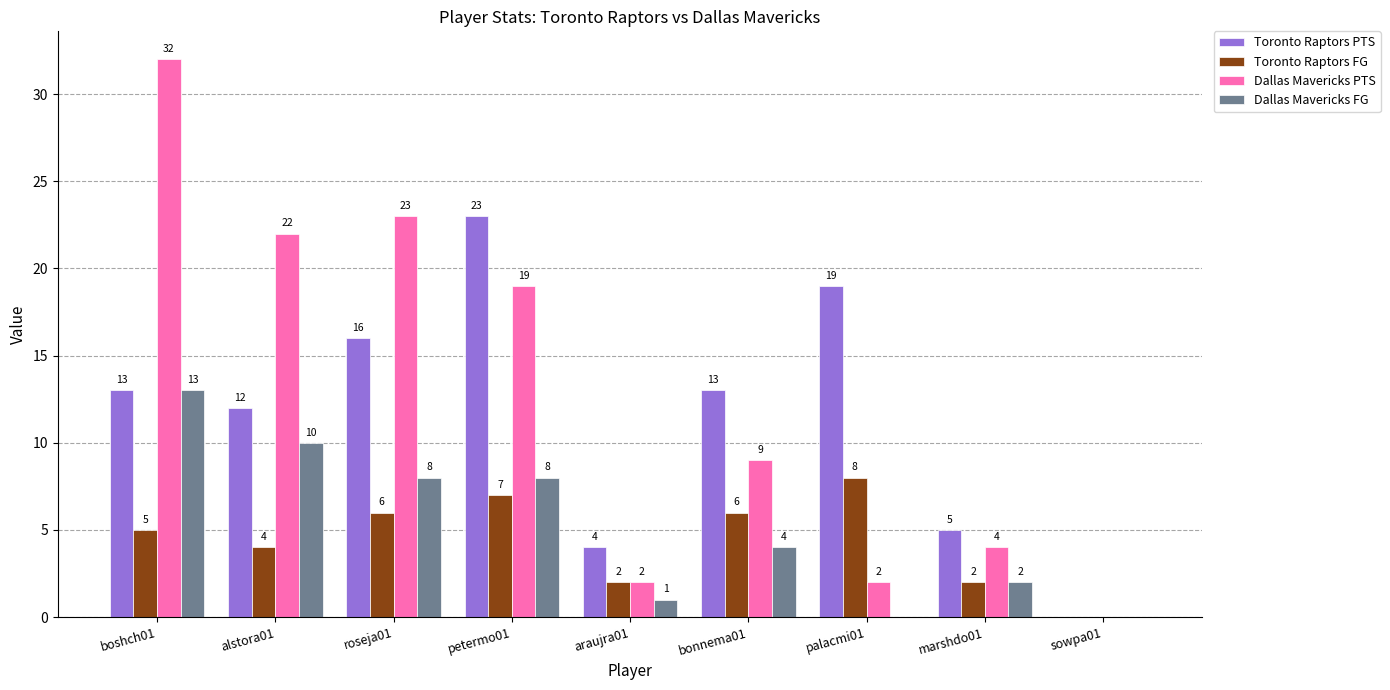

Reading left to right, what are all the values shown in this chart?

Toronto Raptors PTS: boshch01=13	alstora01=12	roseja01=16	petermo01=23	araujra01=4	bonnema01=13	palacmi01=19	marshdo01=5	sowpa01=0
Toronto Raptors FG: boshch01=5	alstora01=4	roseja01=6	petermo01=7	araujra01=2	bonnema01=6	palacmi01=8	marshdo01=2	sowpa01=0
Dallas Mavericks PTS: boshch01=32	alstora01=22	roseja01=23	petermo01=19	araujra01=2	bonnema01=9	palacmi01=2	marshdo01=4	sowpa01=0
Dallas Mavericks FG: boshch01=13	alstora01=10	roseja01=8	petermo01=8	araujra01=1	bonnema01=4	palacmi01=0	marshdo01=2	sowpa01=0